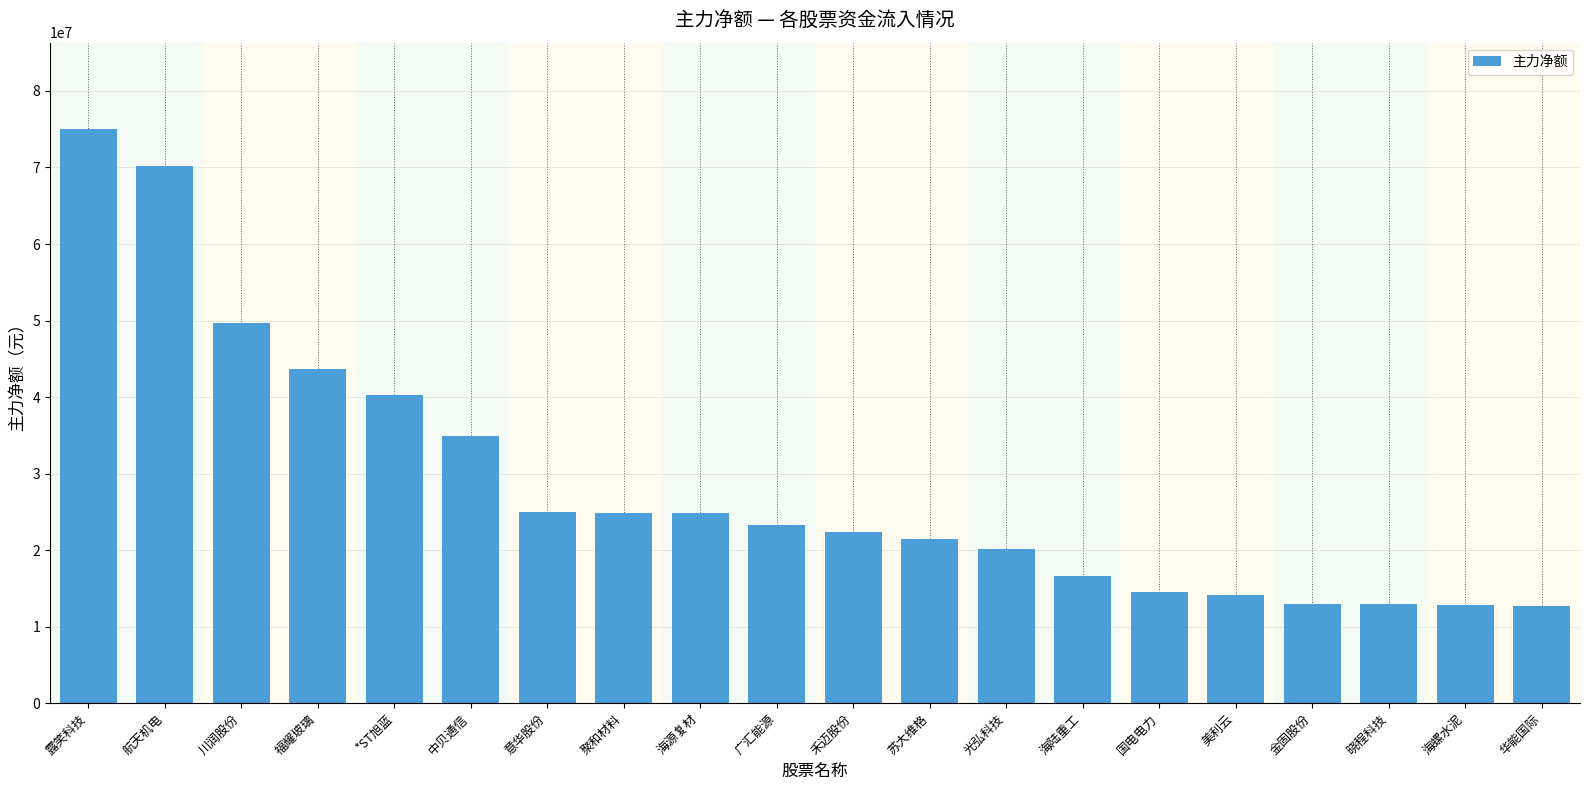

What is the difference between the values at 中贝通信 and 苏大维格?

13476304